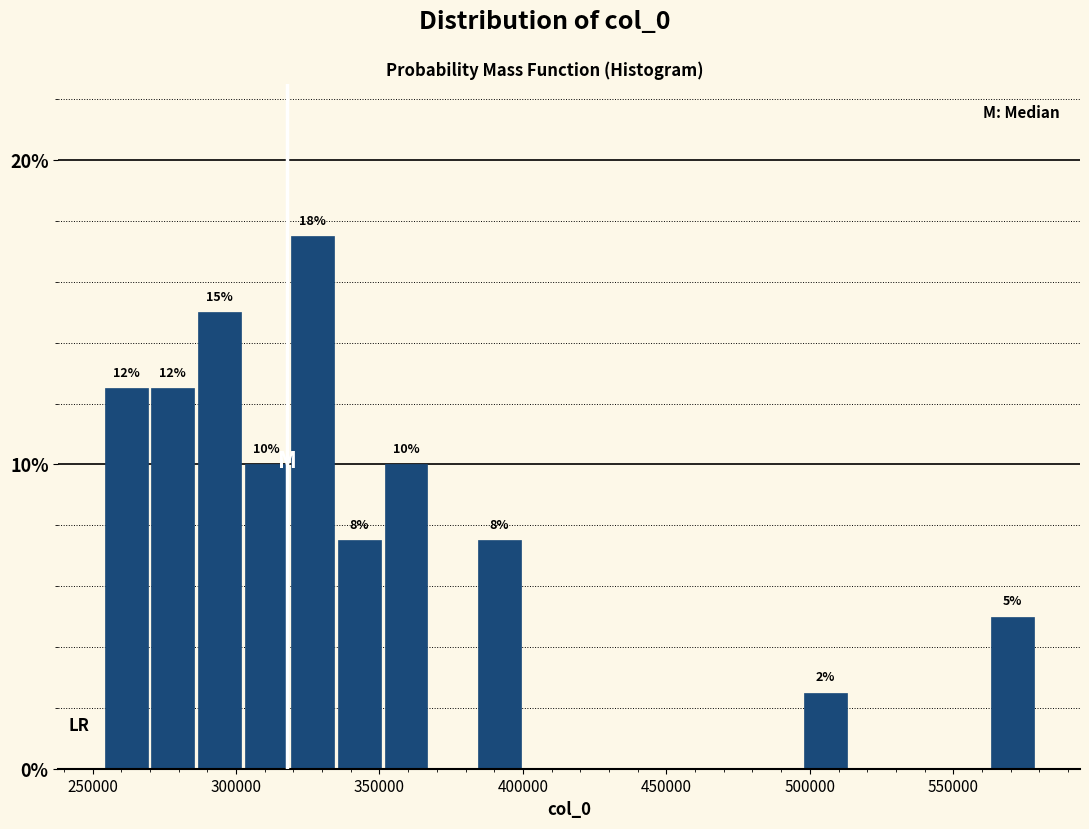

Around what value on the x-axis is the tallest bar? Give the approximate position of its centre, as read against the axis.

325000